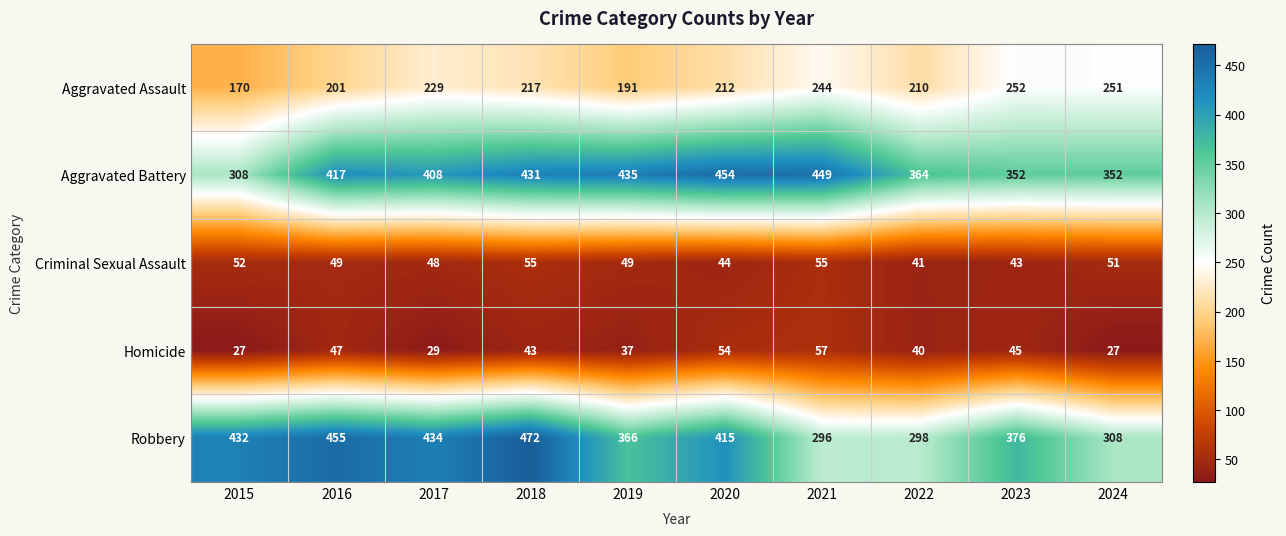

At 2015, list the series in order from largest to smallest.

Robbery, Aggravated Battery, Aggravated Assault, Criminal Sexual Assault, Homicide